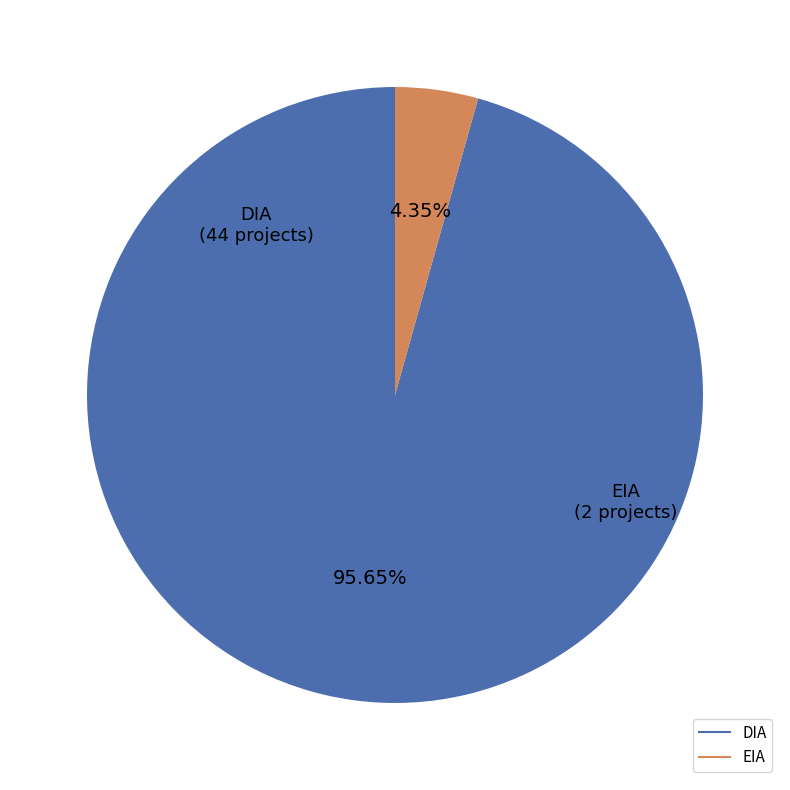

What percentage is NOT represented by EIA?

95.7%